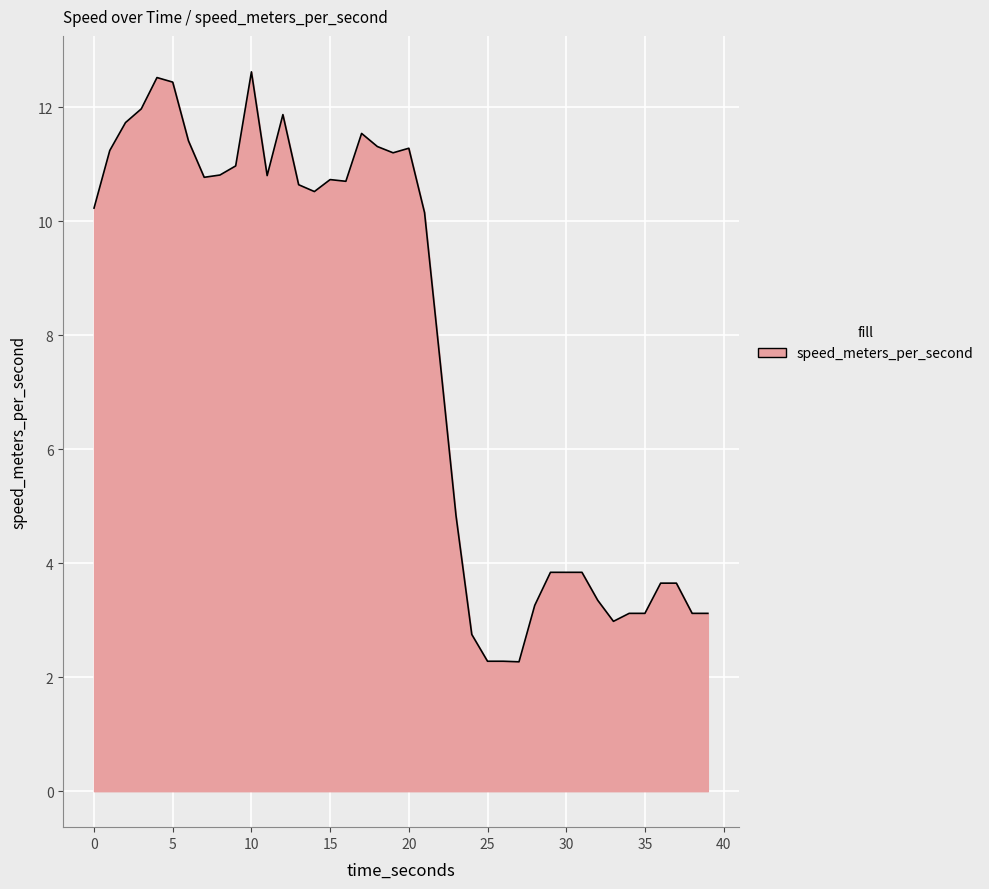

How many values are below 10?

18